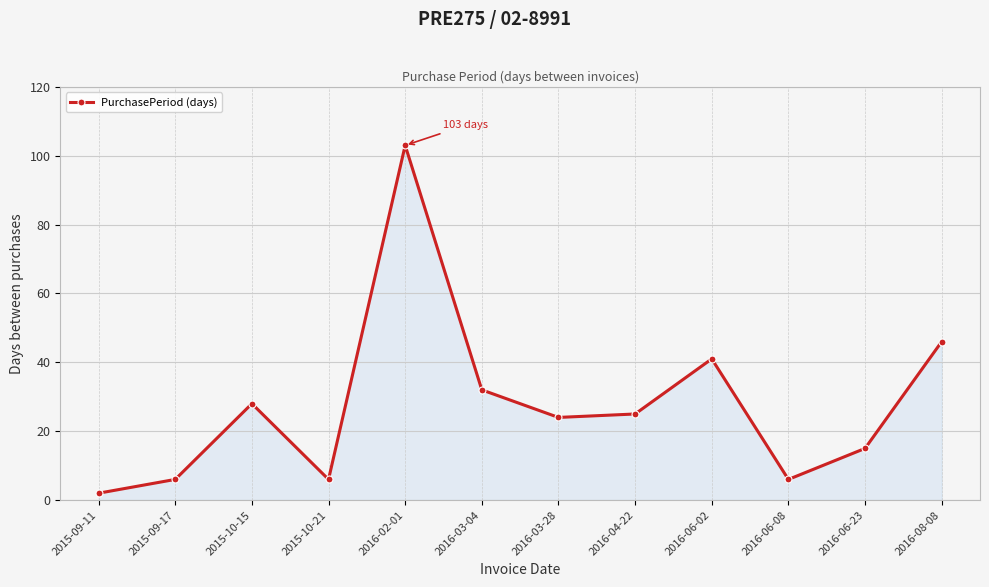

Where is the data nearest to the value 52?

2016-08-08